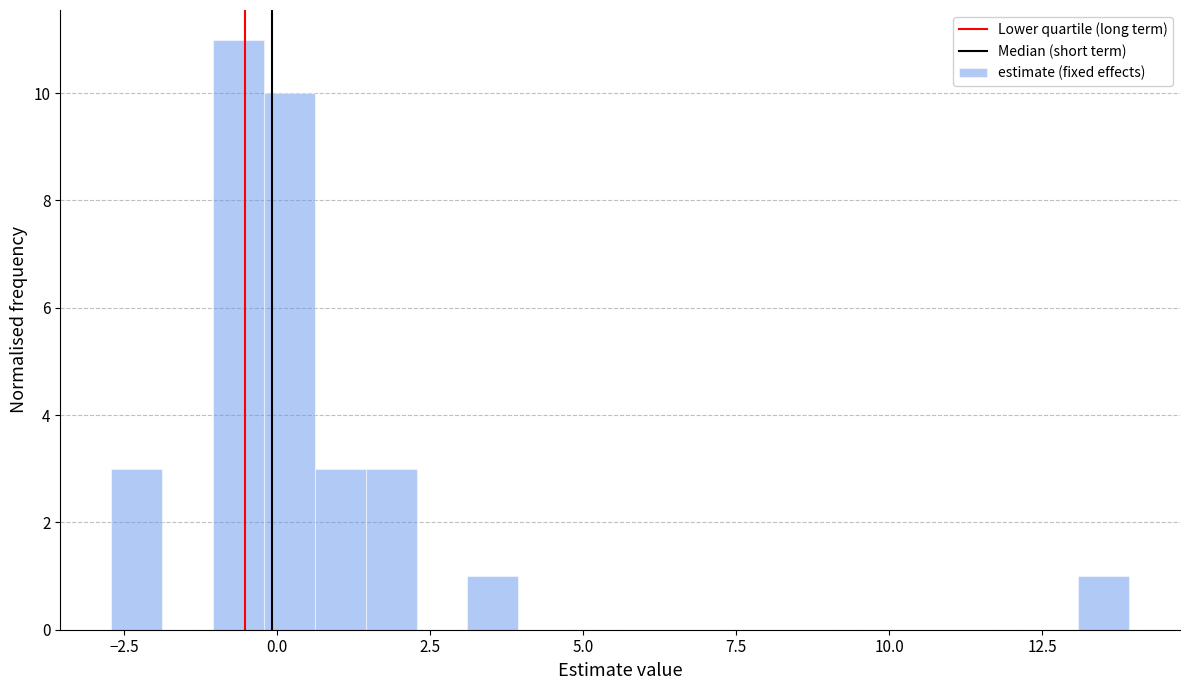

Around what value on the x-axis is the tallest bar? Give the approximate position of its centre, as read against the axis.

-0.5